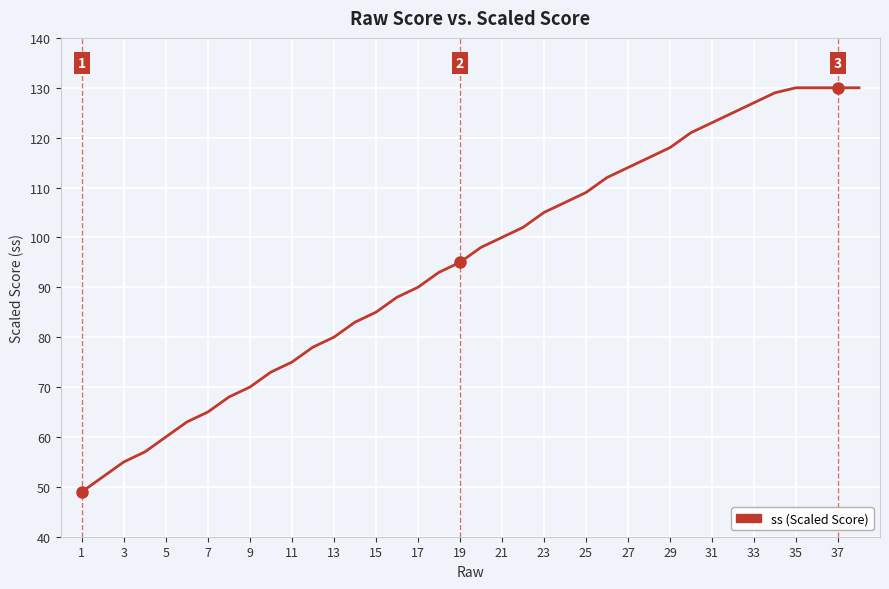

What is the difference between the maximum and minimum values?

81